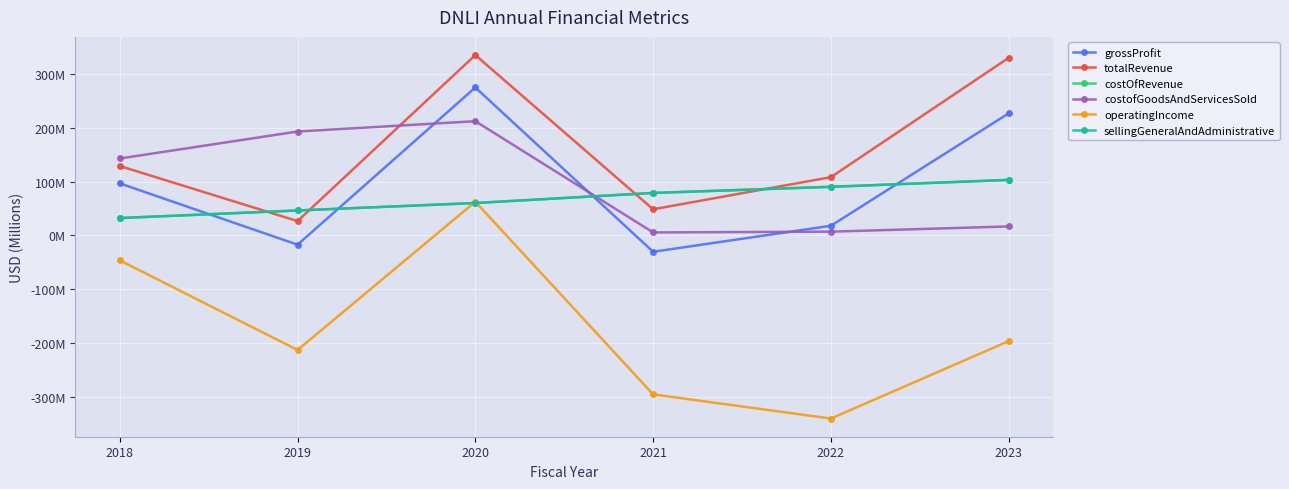

True or false: totalRevenue has a value of 26.7 at 2019.

True